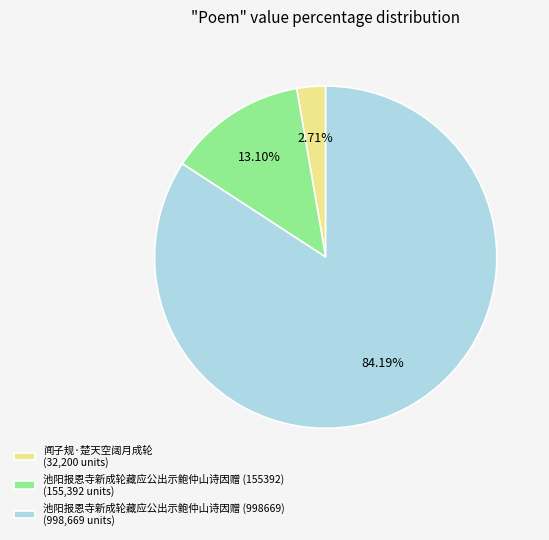

The 池阳报恩寺新成轮藏应公出示鲍仲山诗因赠 (155392) slice represents 13% of the pie. True or false?

True